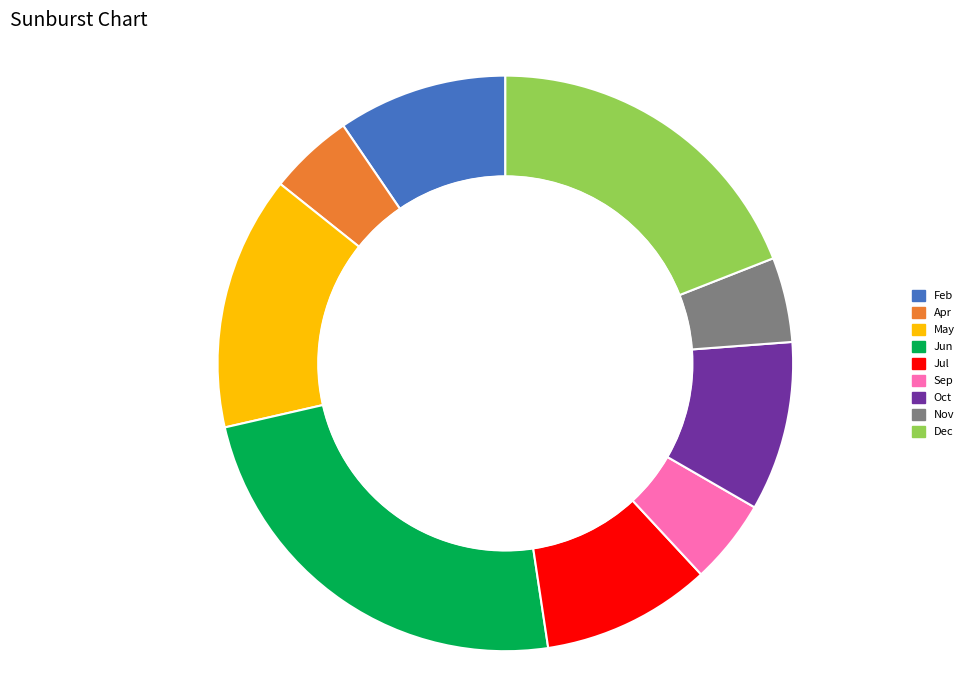

How many segments does this pie chart have?

9